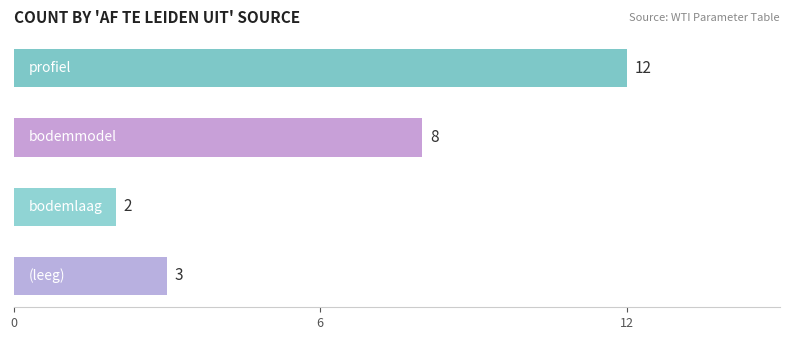

What is the maximum value shown in the chart?

12